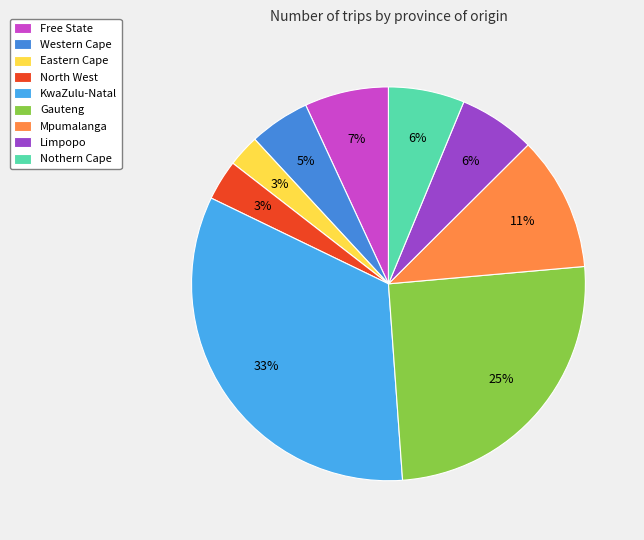

Rank the categories by value from lowest to highest.

Eastern Cape, North West, Western Cape, Nothern Cape, Limpopo, Free State, Mpumalanga, Gauteng, KwaZulu-Natal